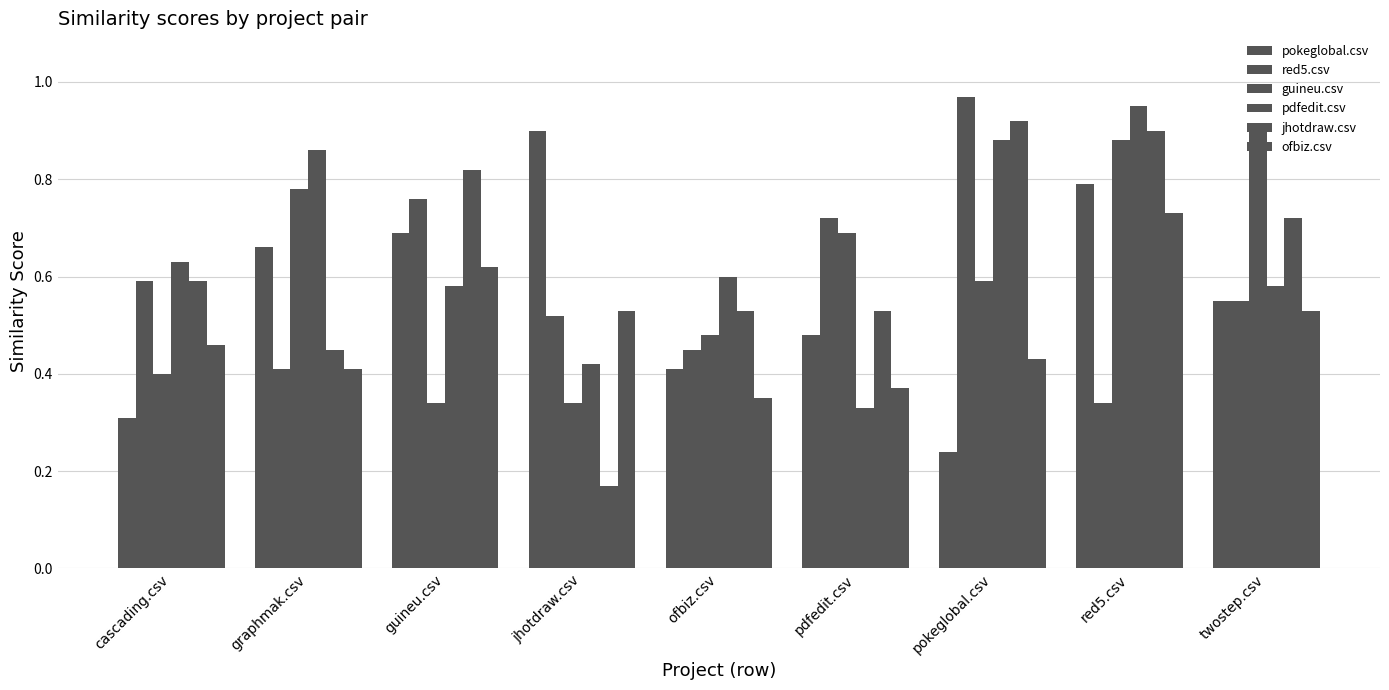

At which label does guineu.csv reach its minimum?

guineu.csv